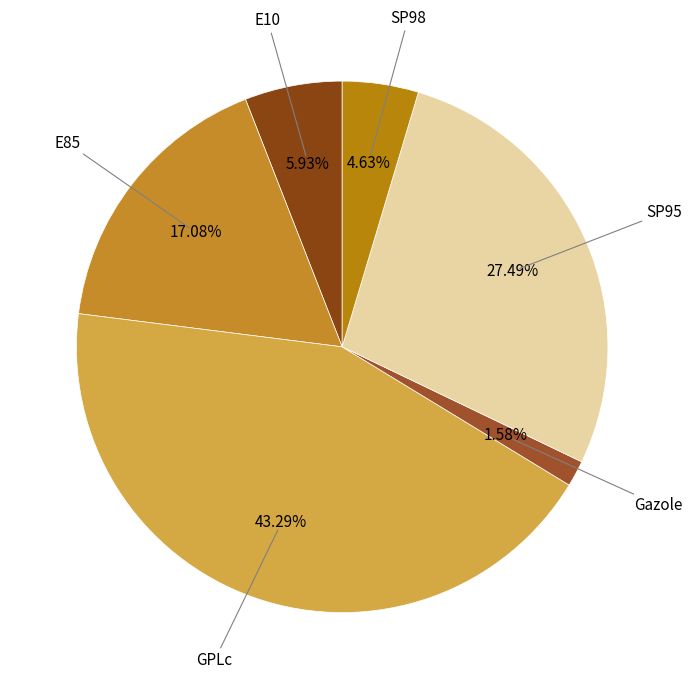

Which slice is the largest?

GPLc